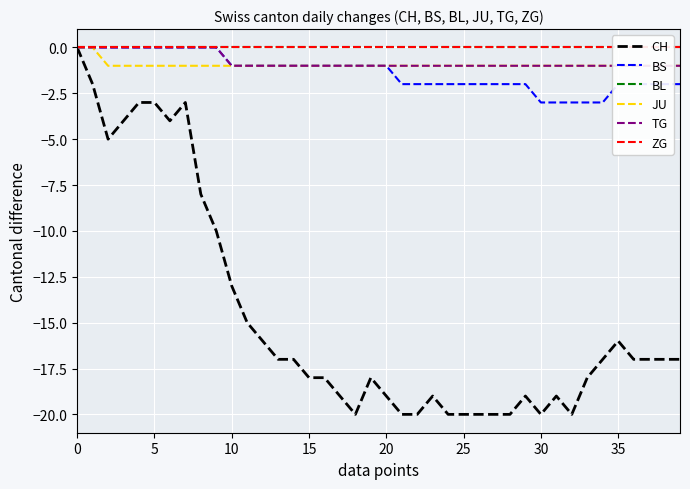

True or false: CH and ZG cross at least once.

False